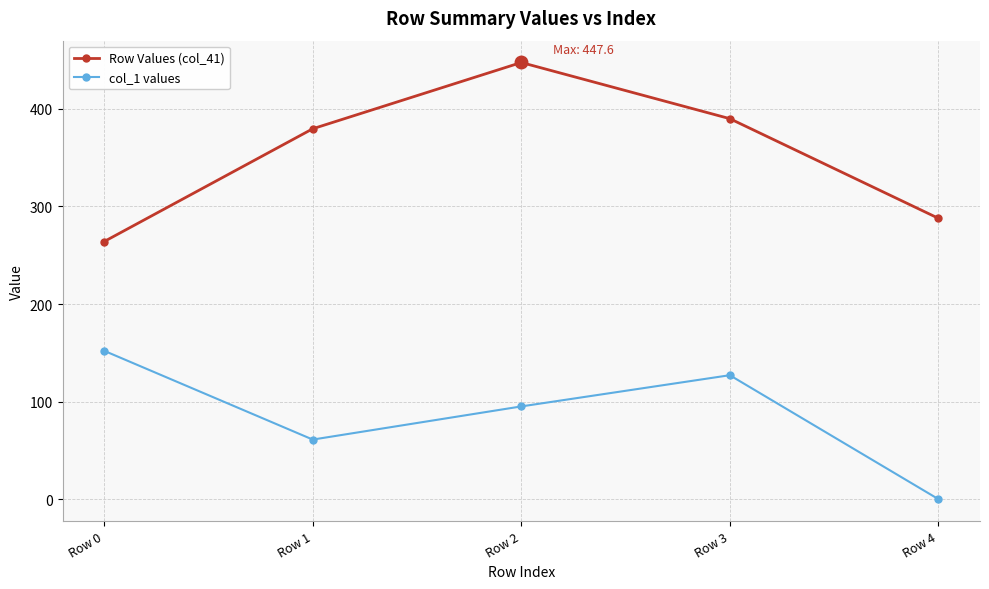

Reading left to right, transcribe all the data shown in this chart.

Row Values (col_41): Row 0=264.1	Row 1=379.7	Row 2=447.6	Row 3=390.0	Row 4=287.9
col_1 values: Row 0=152.0	Row 1=61.0	Row 2=95.0	Row 3=127.0	Row 4=0.0